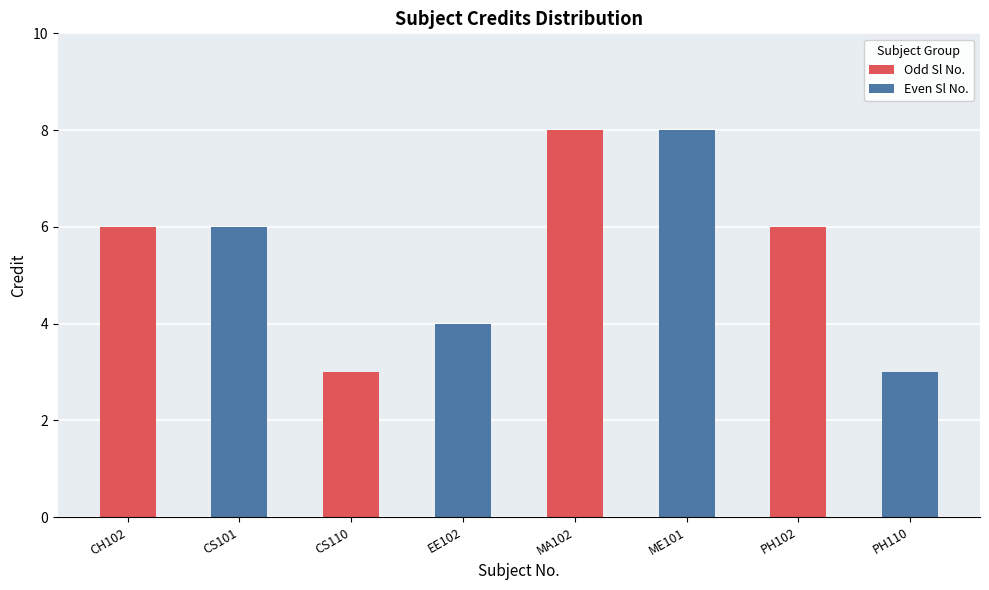

Count the Even Sl No. values in the range 4 to 8.

3